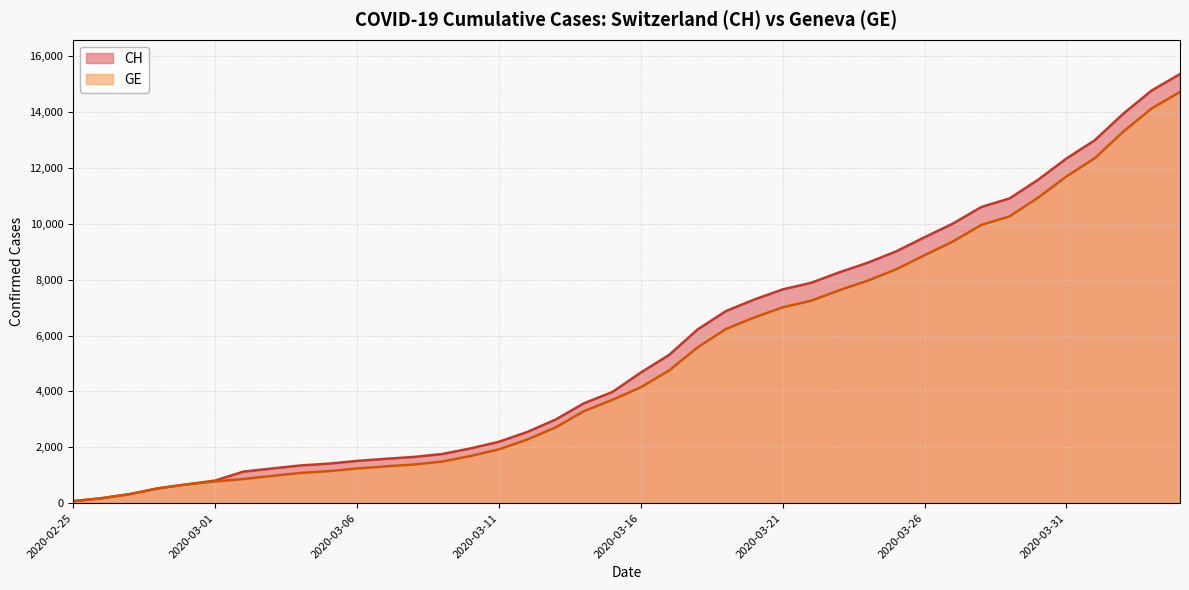

Does the chart have visible grid lines?

Yes